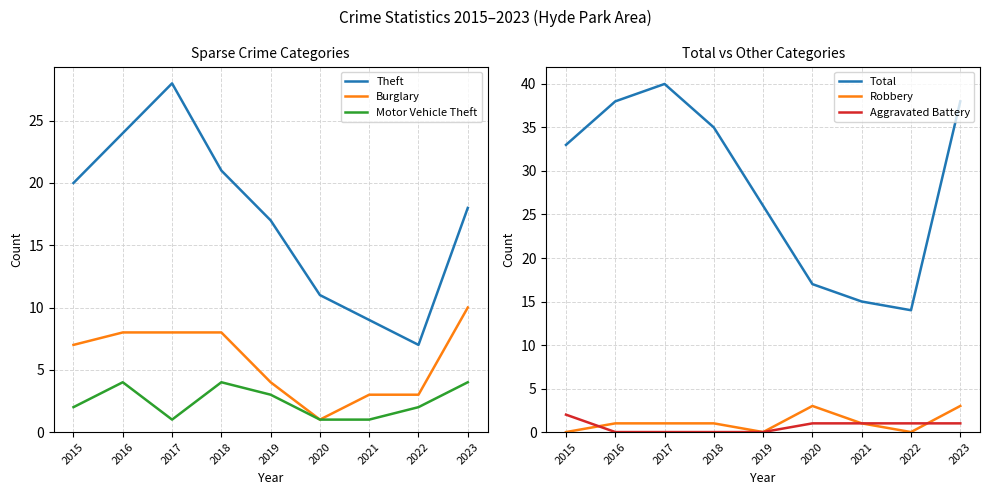

What is the value of the Burglary point at the 7th from the left?

3